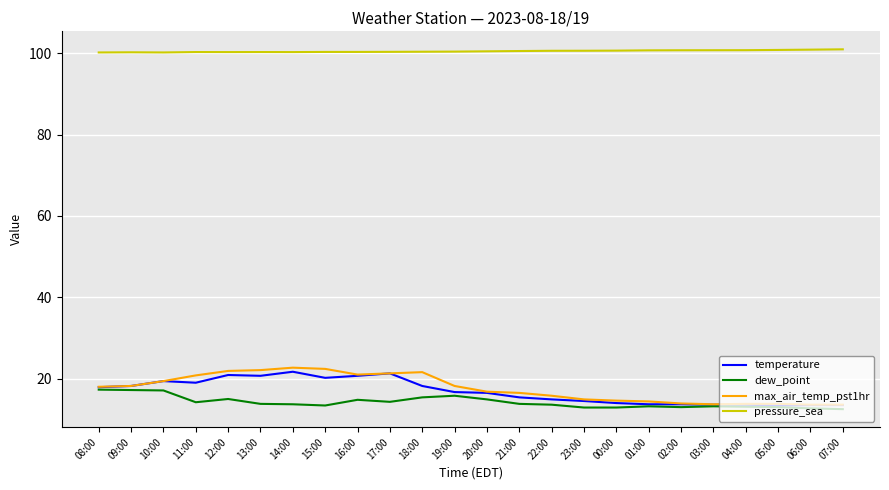

What is the minimum value shown in the chart?

12.5